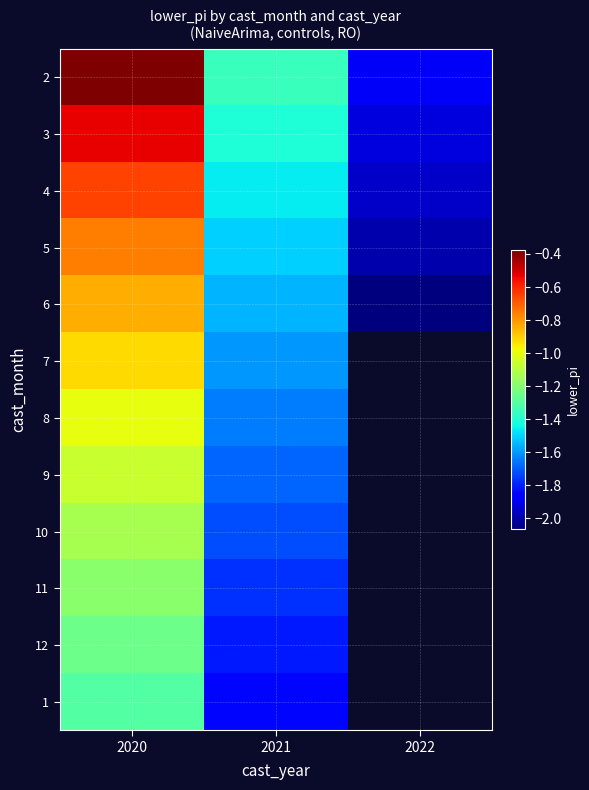

What is the maximum value for 11?

-1.2